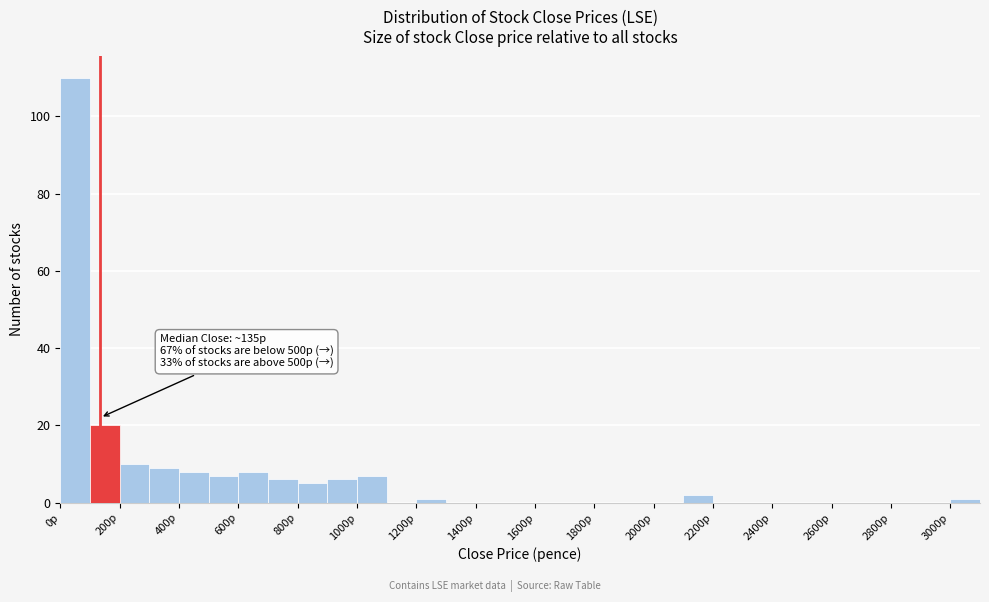

Which range on the x-axis has the tallest bar?

0 to 100